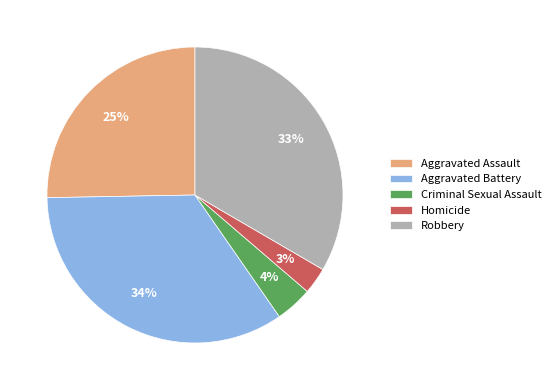

What is the smallest slice in the pie chart?

Homicide